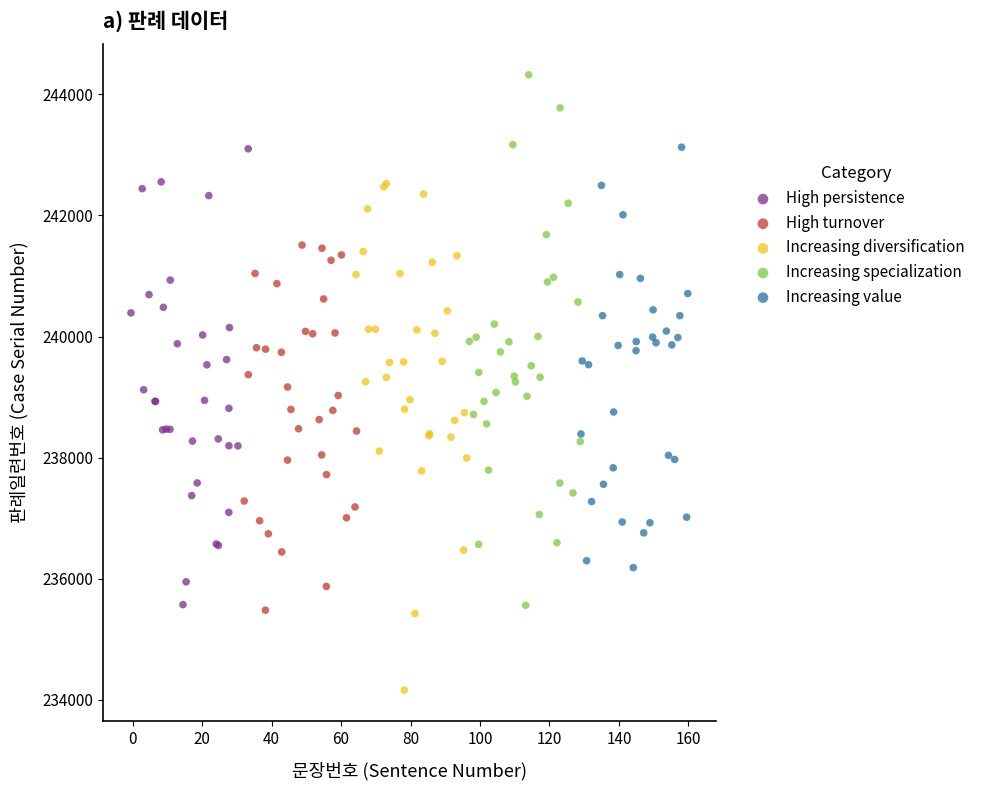

Which series contains the lowest Y value?

Increasing diversification